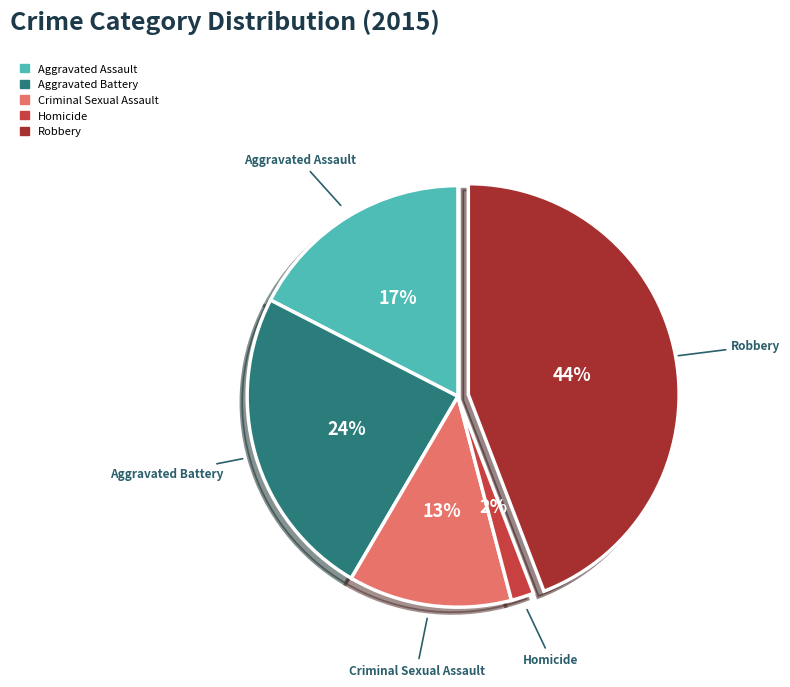

Do Criminal Sexual Assault and Aggravated Battery together represent more than half of the pie?

No